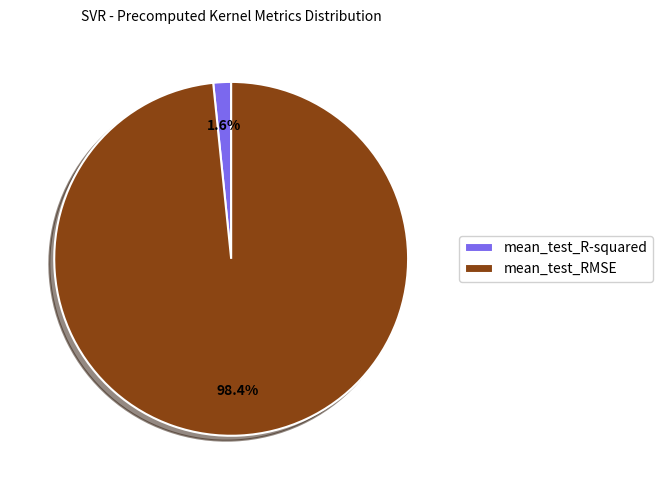

Is it true that mean_test_RMSE is 98% of the pie?

True